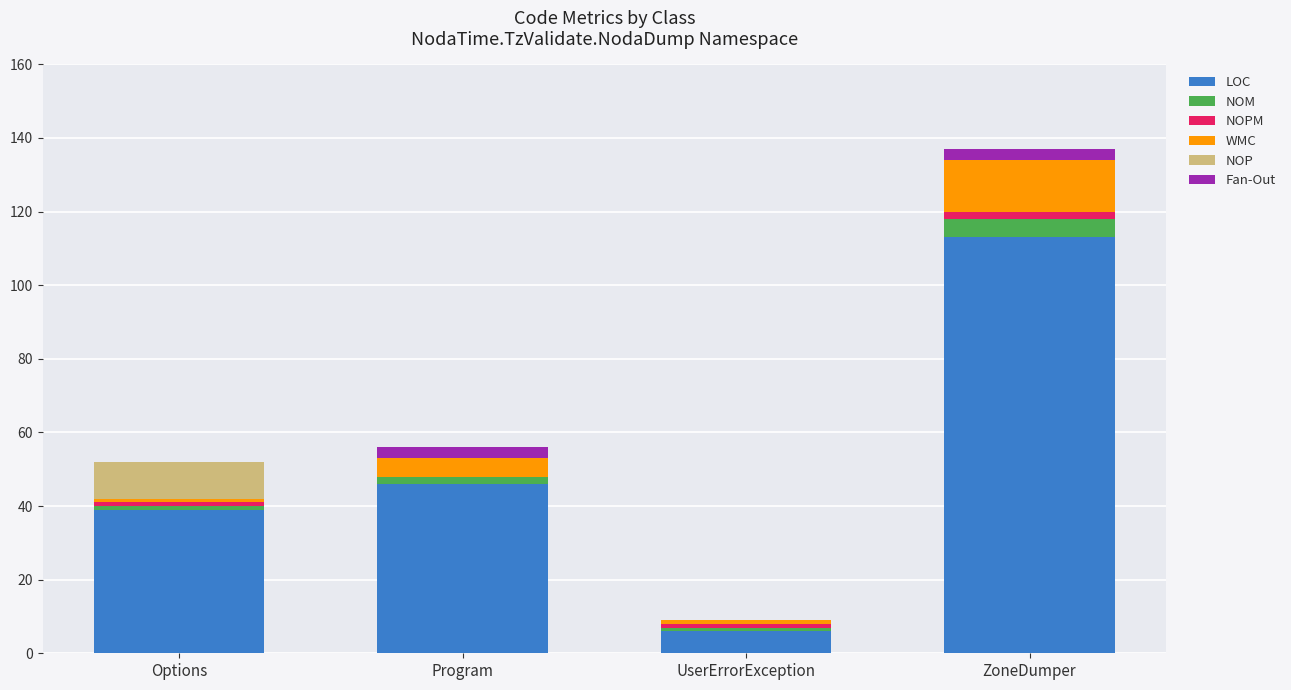

The value of LOC at Options is 20. True or false?

False